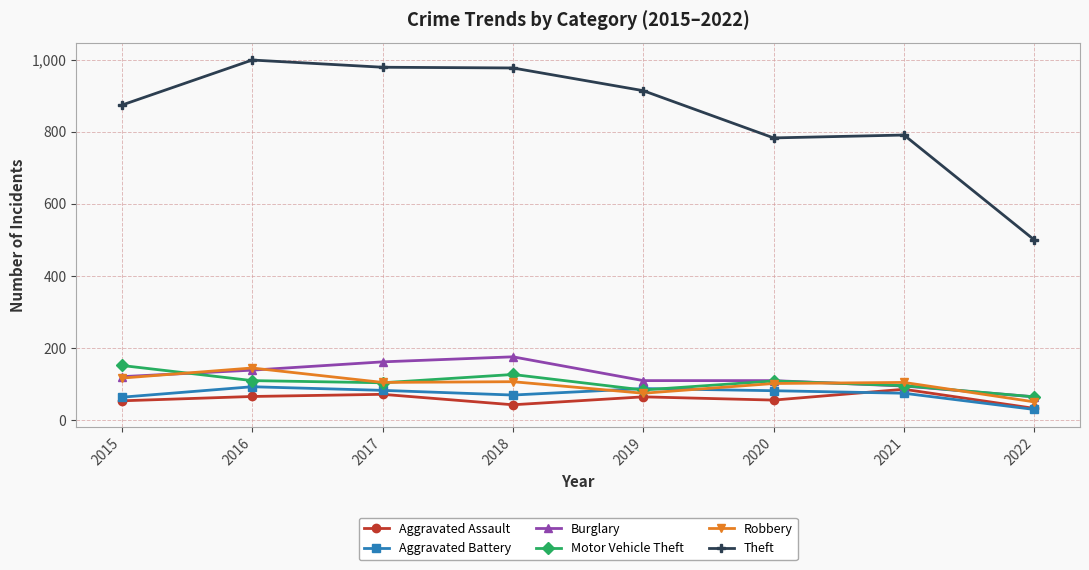

What is the sum of the Aggravated Assault values at 2015 and 2020?

110